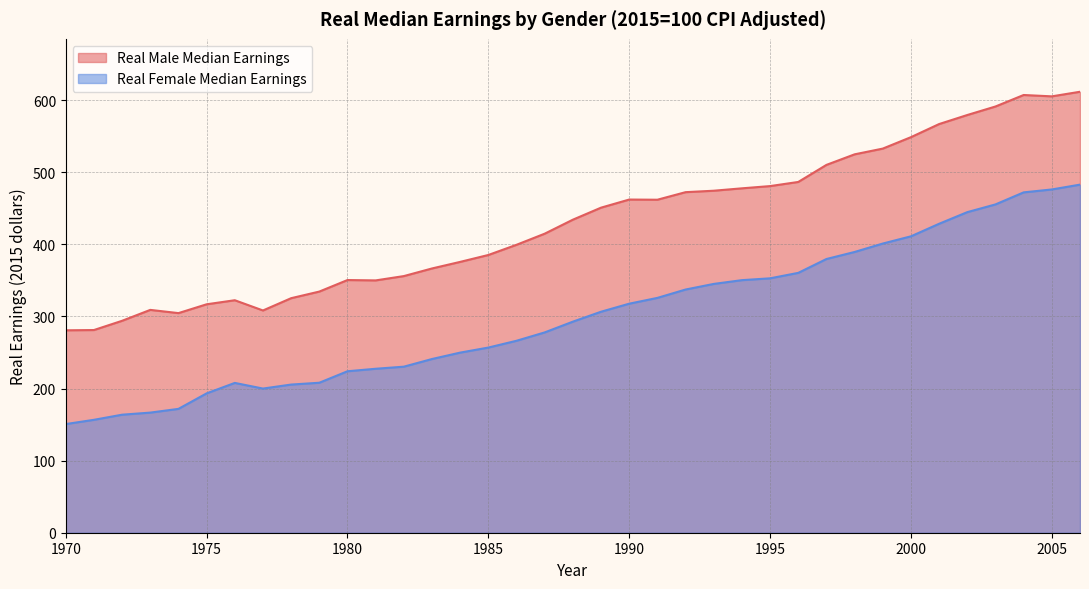

At 2006, list the series in order from largest to smallest.

Real Male Median Earnings, Real Female Median Earnings